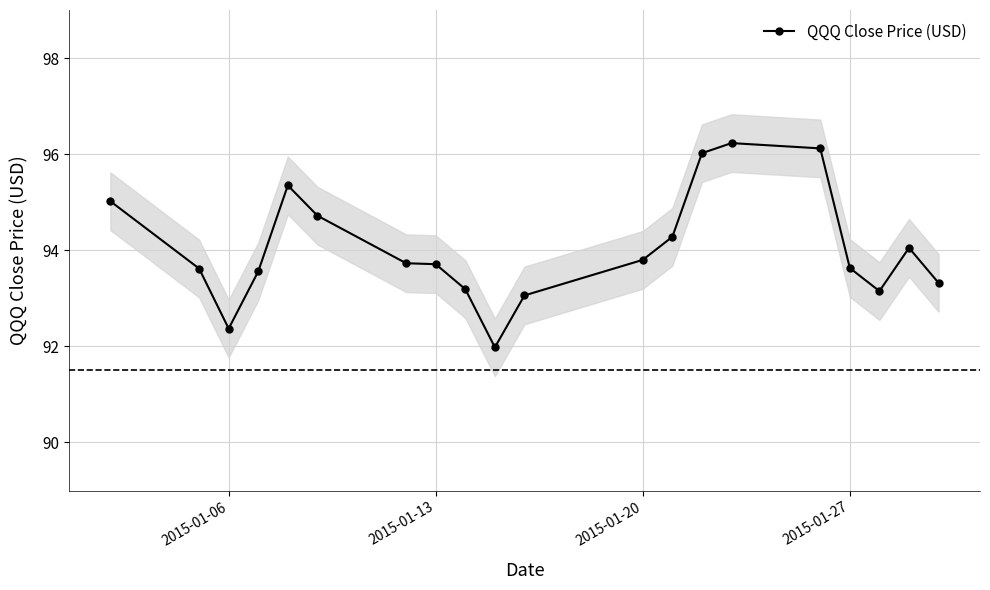

How many interior local valleys (lower than both neighbors) does the data have?

3